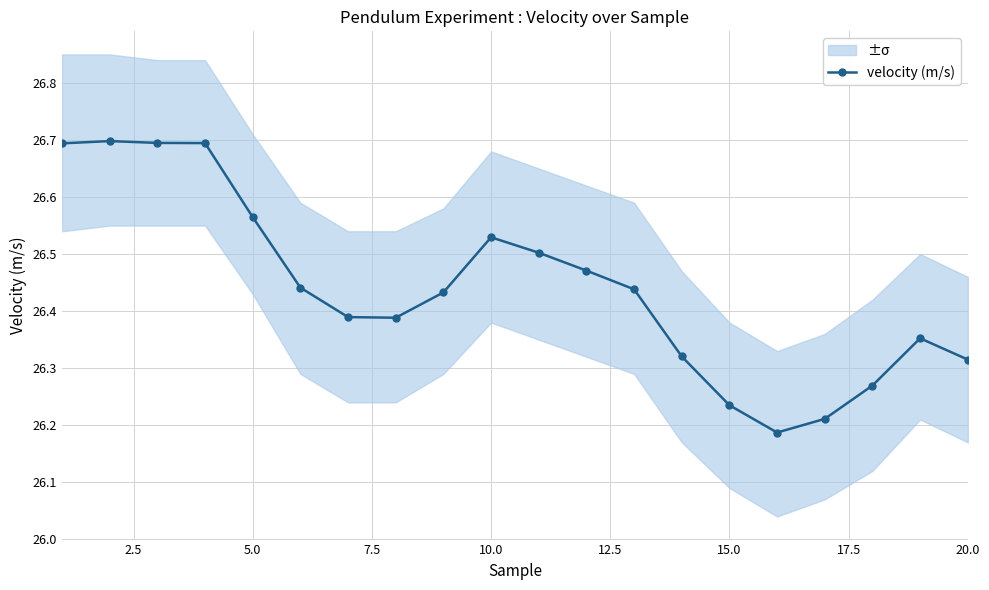

The velocity (m/s) series shows 6.6 at 10.0. True or false?

False